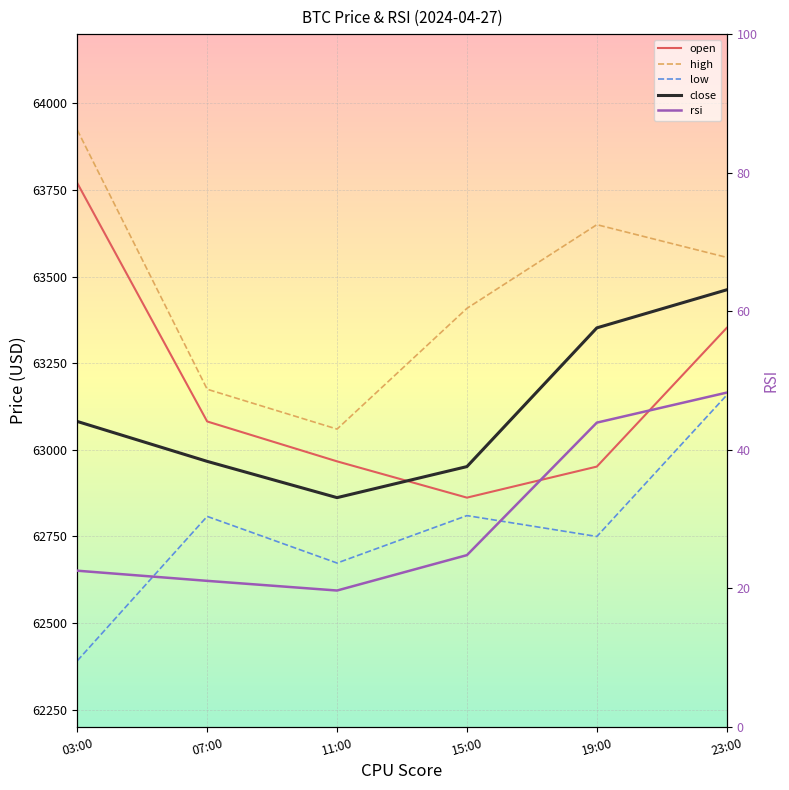

Which category has the lowest value in the rsi series?

11:00